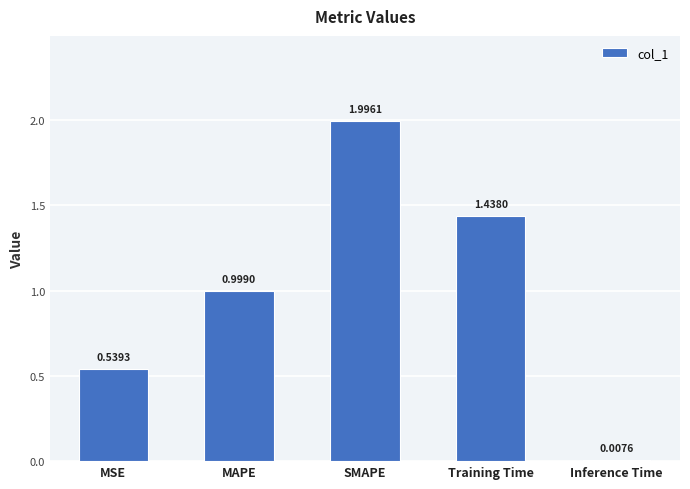

Rank the categories by value from lowest to highest.

Inference Time, MSE, MAPE, Training Time, SMAPE